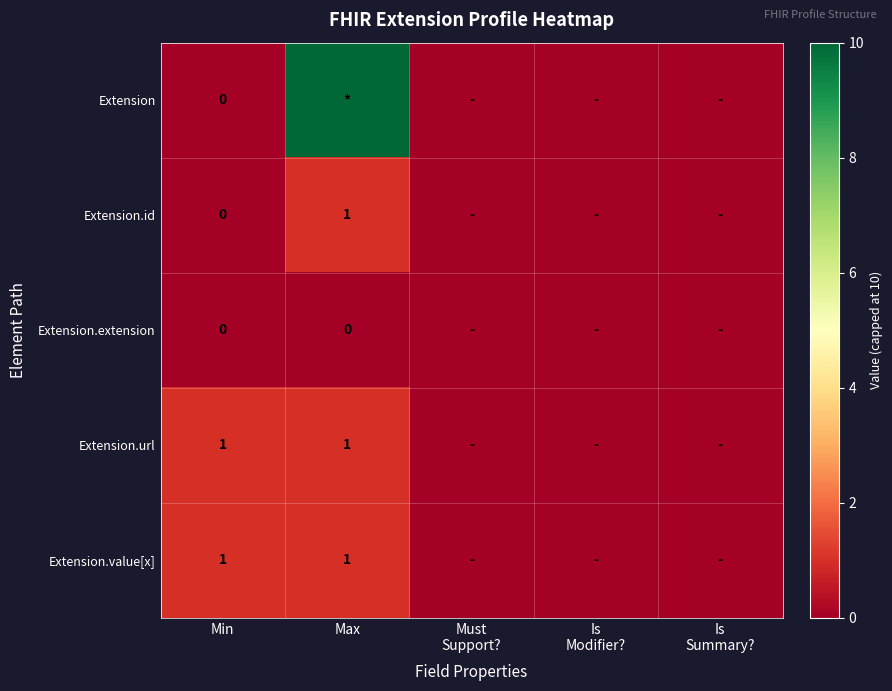

Is it true that Extension.value[x] equals 0 at Is Modifier??

True